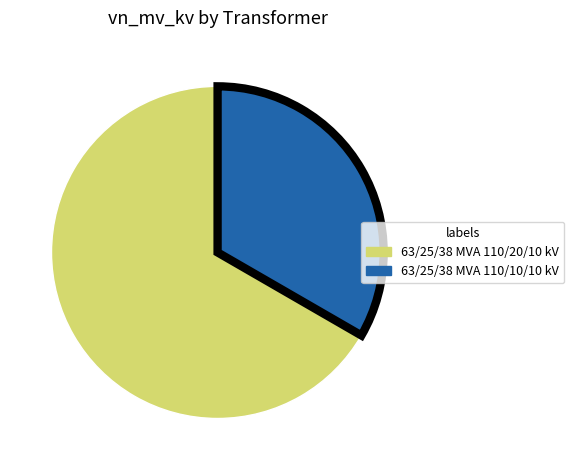

Count the number of slices in the pie.

2